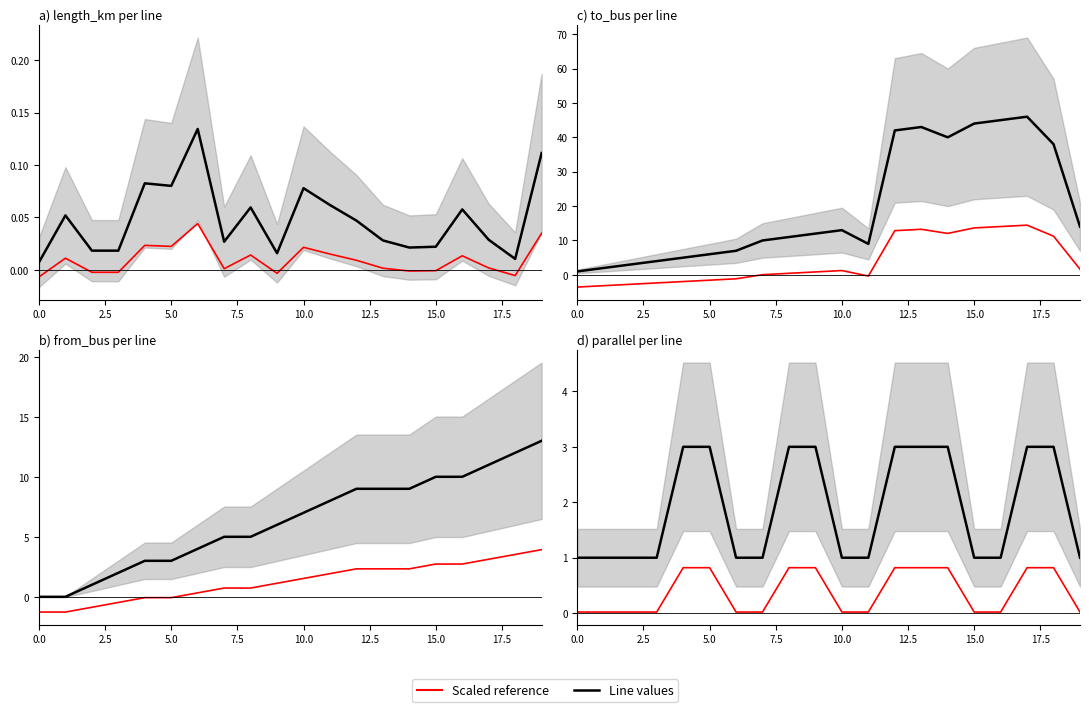

Count the number of categories in the chart.

20